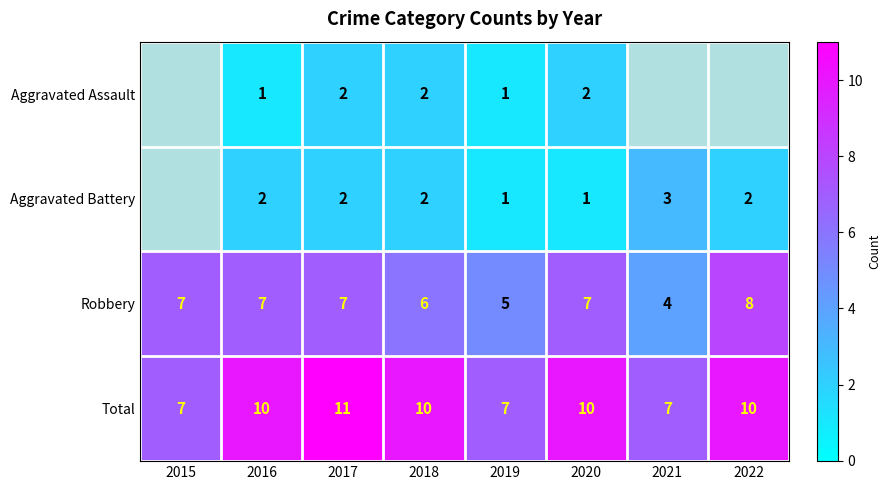

The value of Total at 2017 is 11. True or false?

True